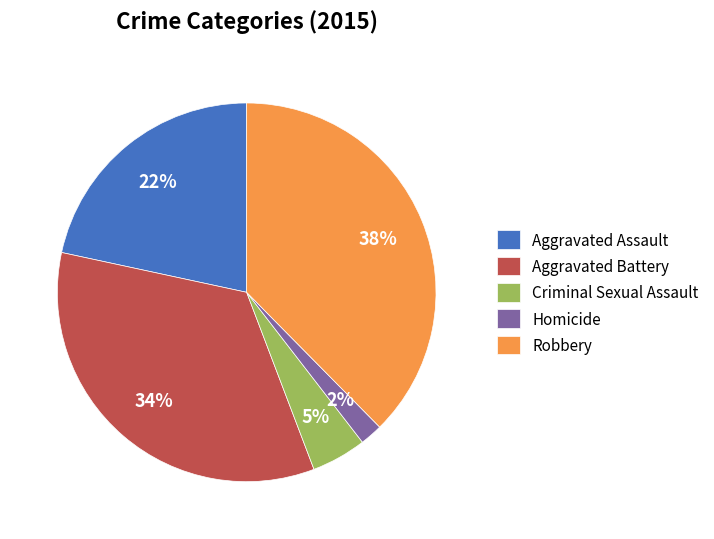

The Aggravated Assault slice represents 22% of the pie. True or false?

True